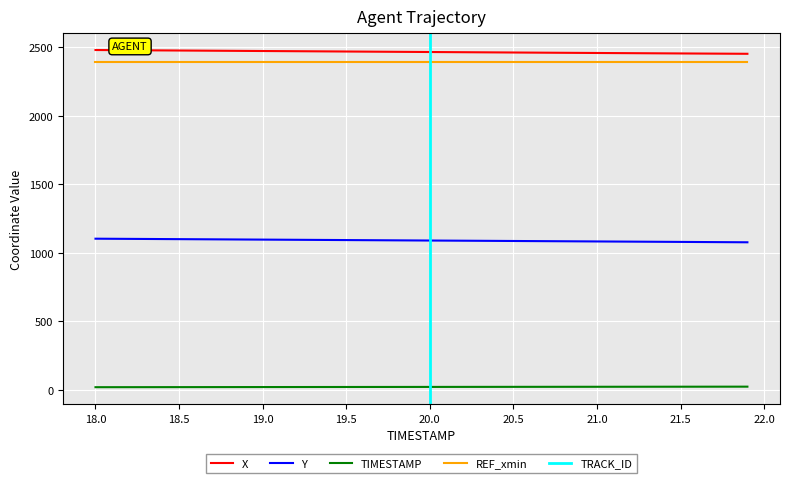

True or false: REF_xmin and Y intersect in this chart.

False